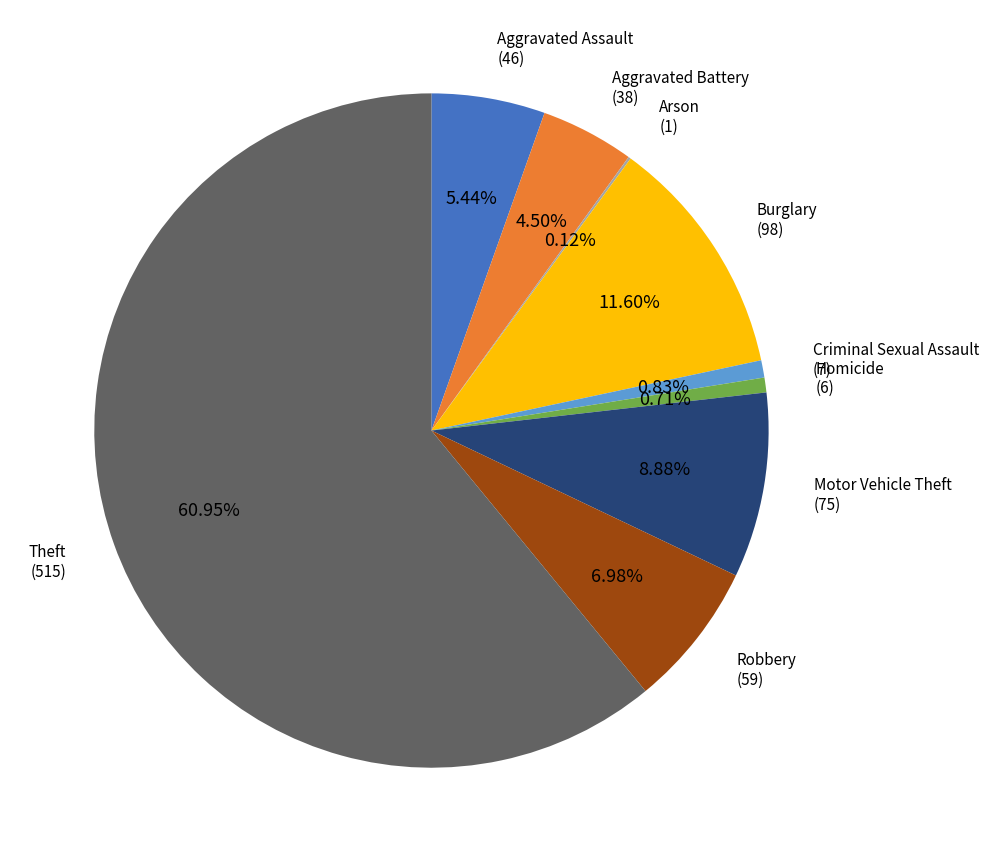

Is there any slice that represents more than half of the pie?

Yes